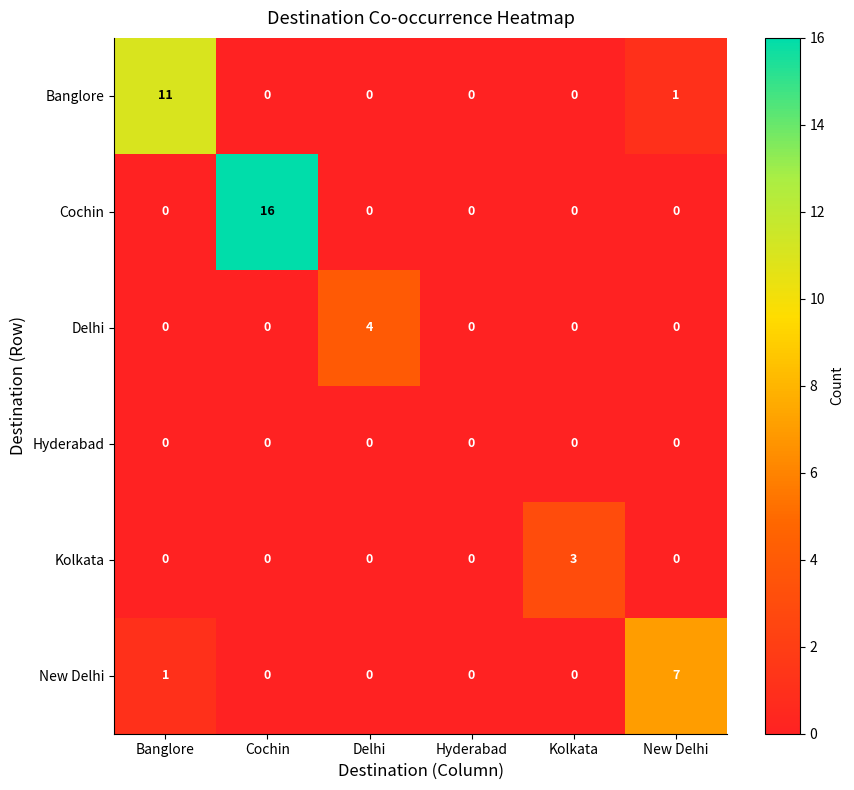

What is the difference between the highest and lowest values at Delhi?

4